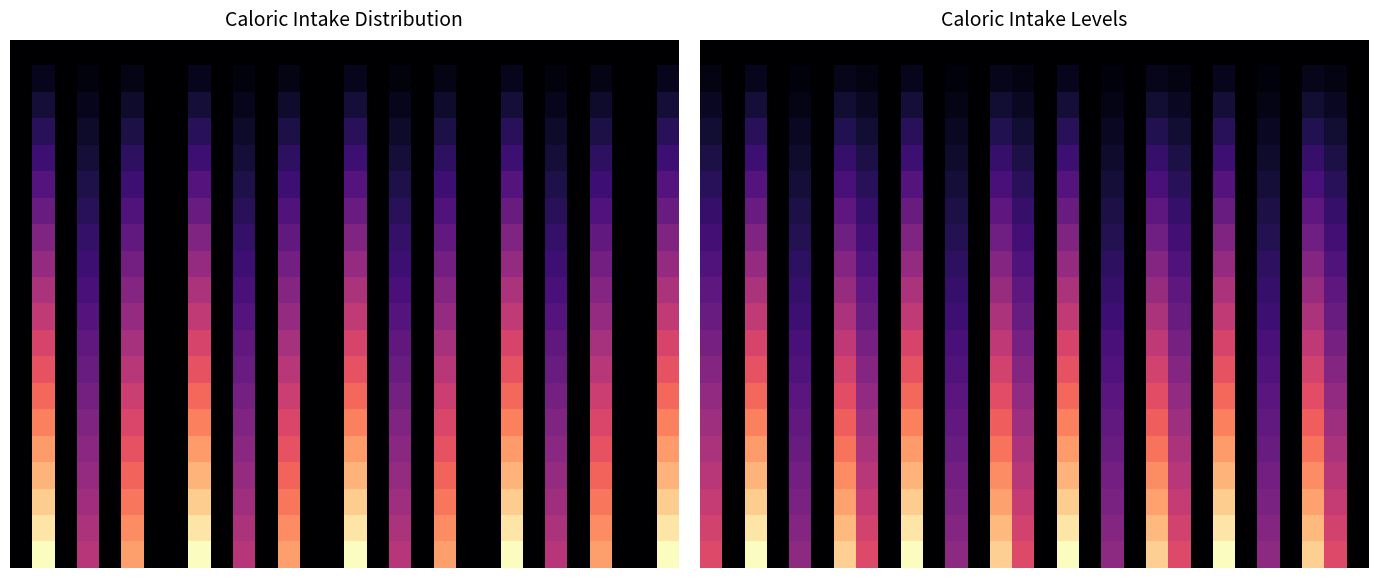

At how many categories does at least one series exceed 0?

17